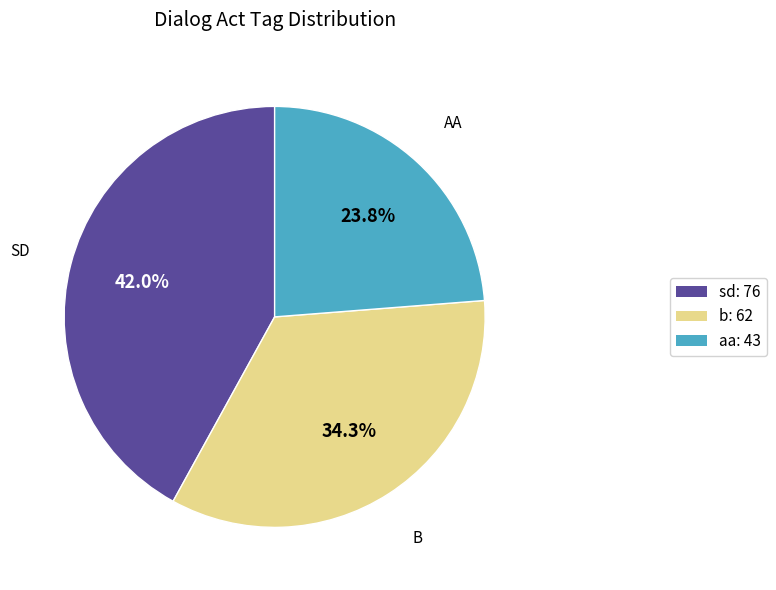

To the nearest percent, what is the difference between the largest and smallest slice percentages?

18%